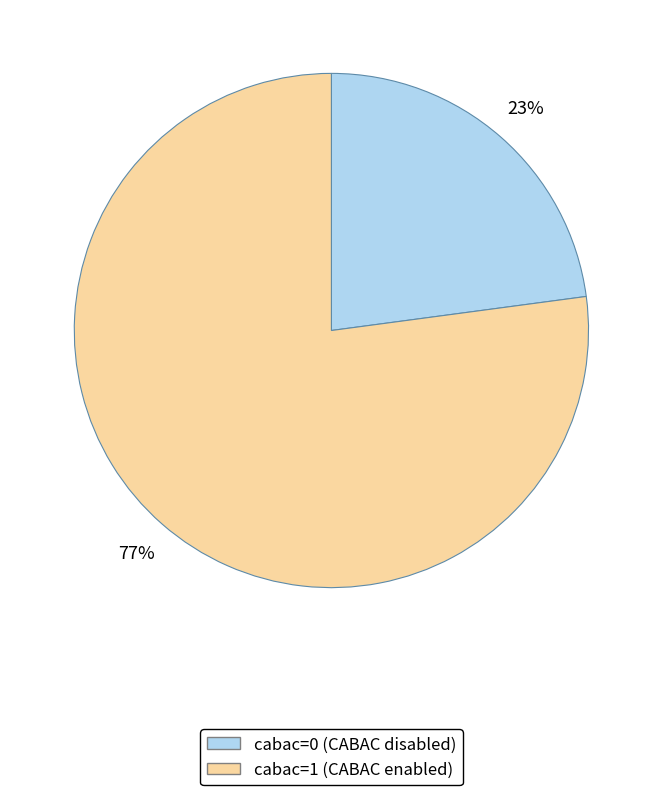

To the nearest percent, what is the difference between the cabac=1 and cabac=0 slice percentages?

54%